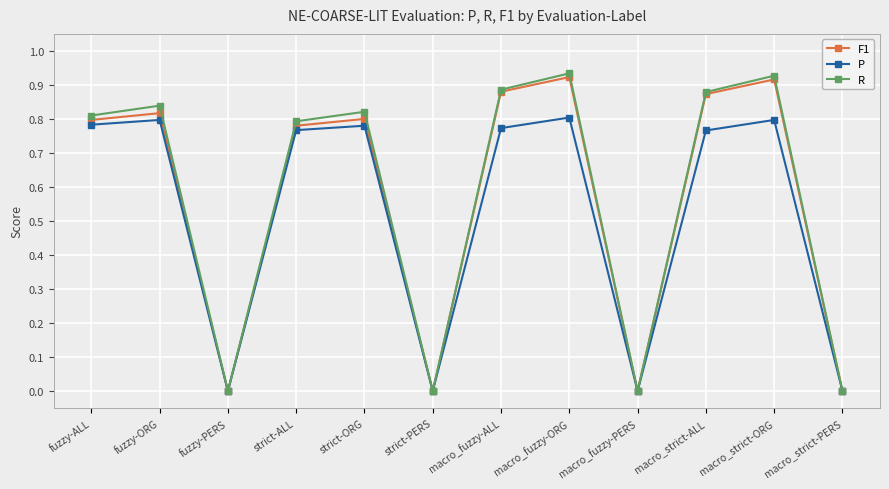

Is the value of R at macro_strict-ALL greater than the value of P at macro_strict-PERS?

Yes